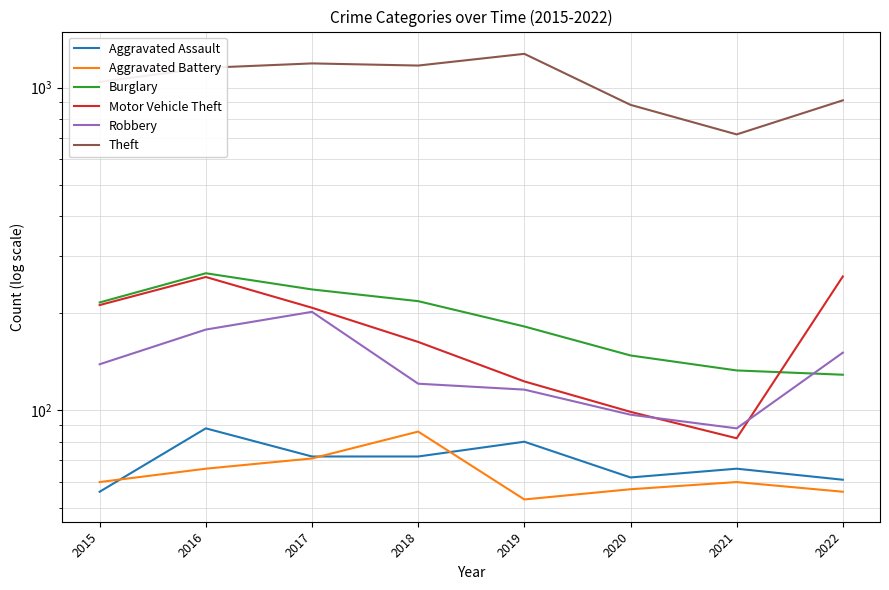

How many distinct data groups are displayed?

6